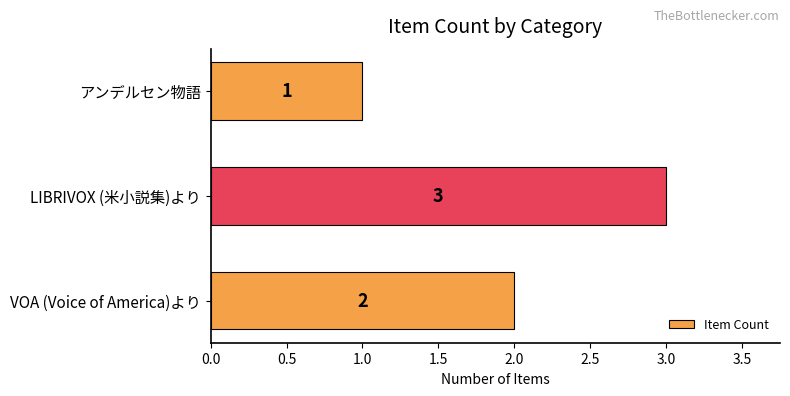

Approximately how many times larger is the value at アンデルセン物語 compared to VOA (Voice of America)より?

0.5